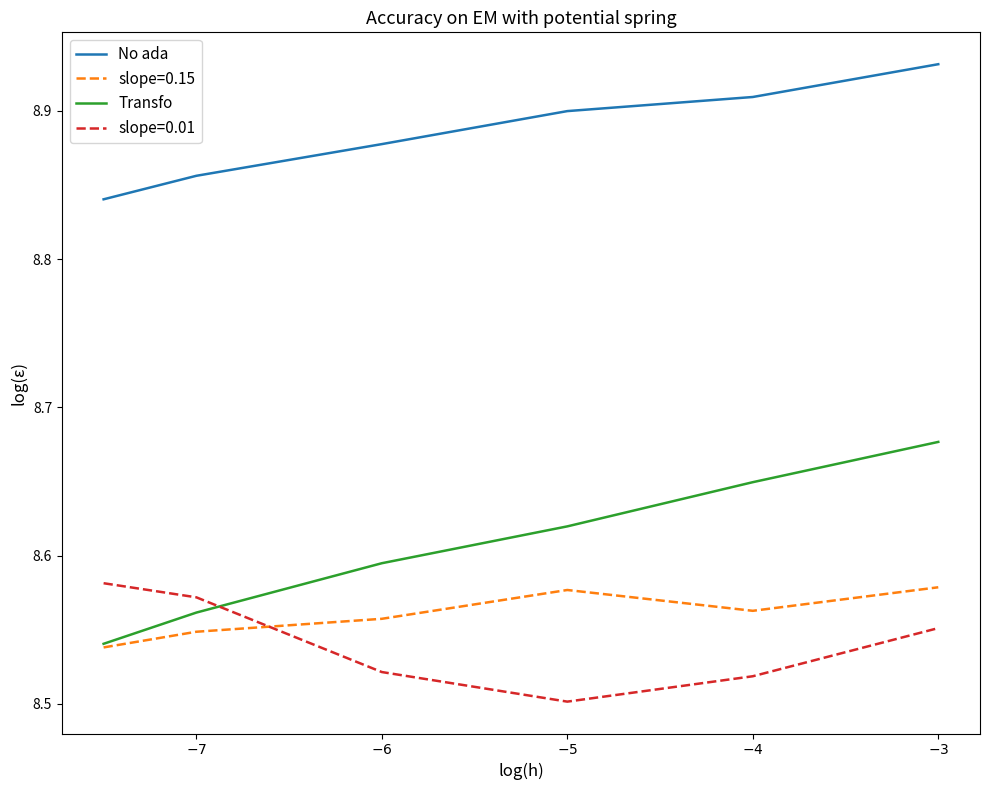

What is the sum of all Transfo values?

51.6